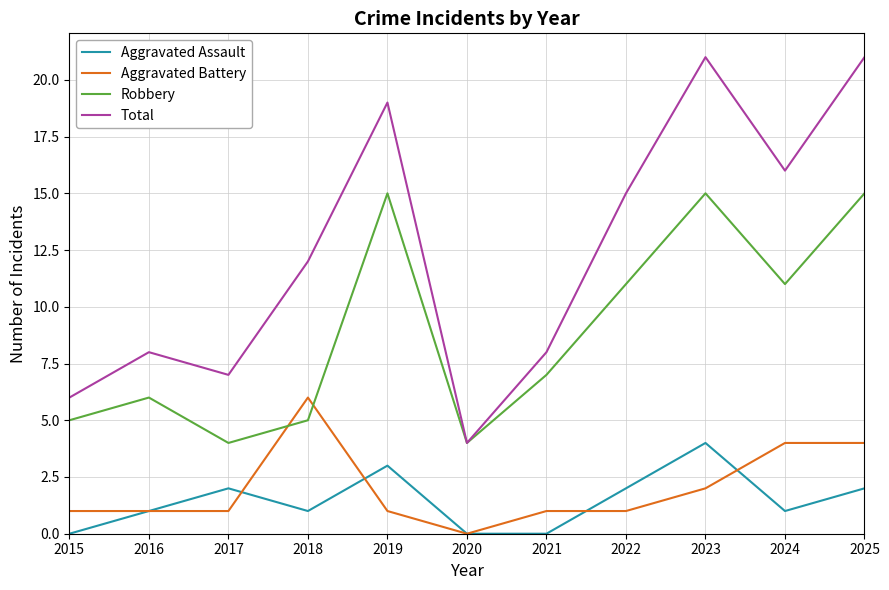

True or false: Total has a value of 10 at 2022.

False